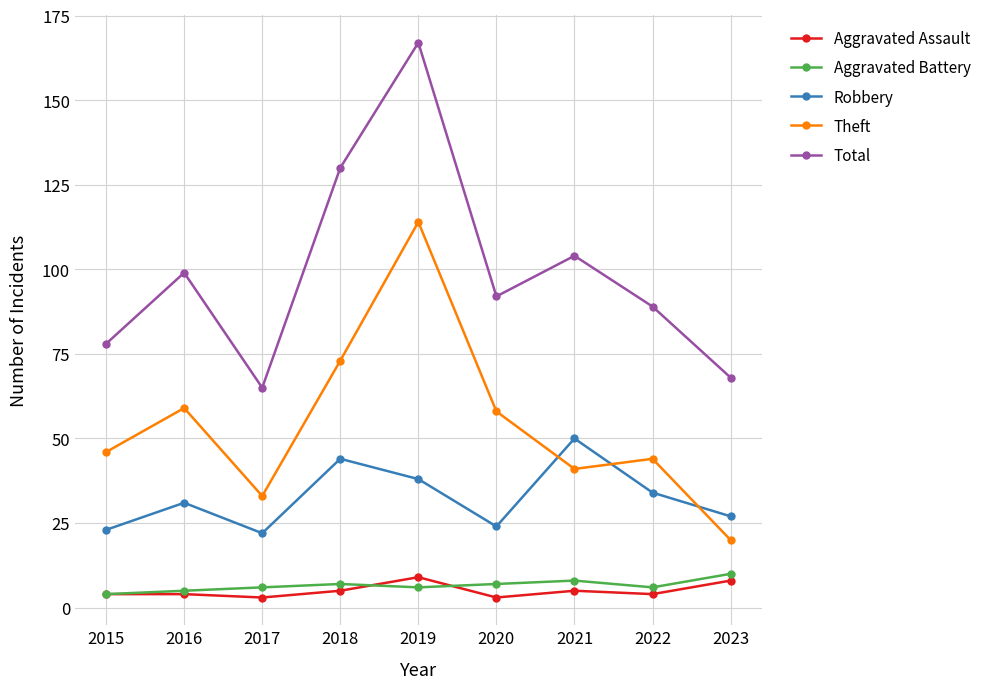

What are all the series names shown in the legend?

Aggravated Assault, Aggravated Battery, Robbery, Theft, Total